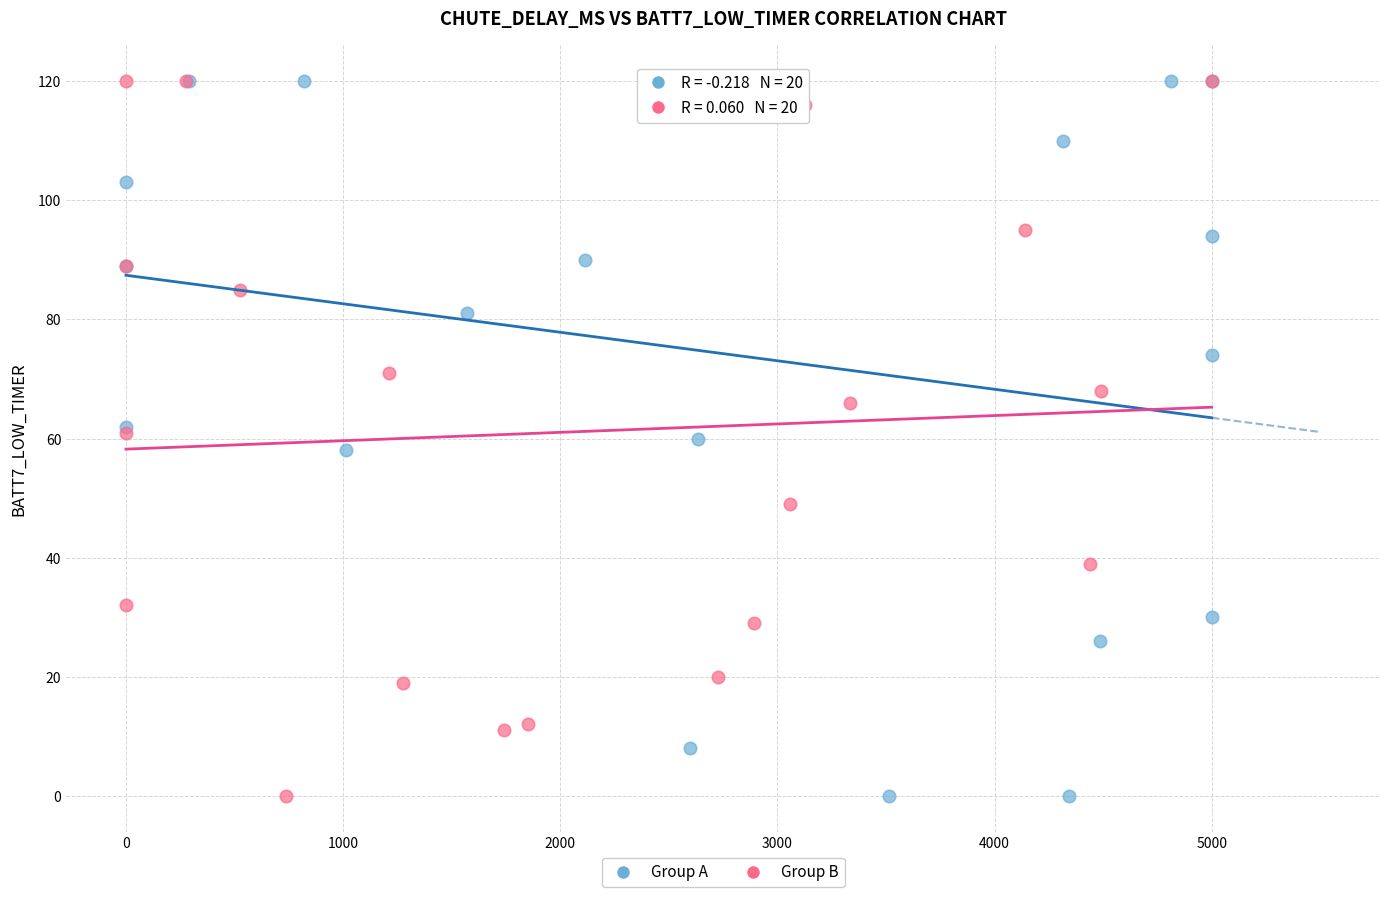

What are all the series names shown in the legend?

Group A, Group B